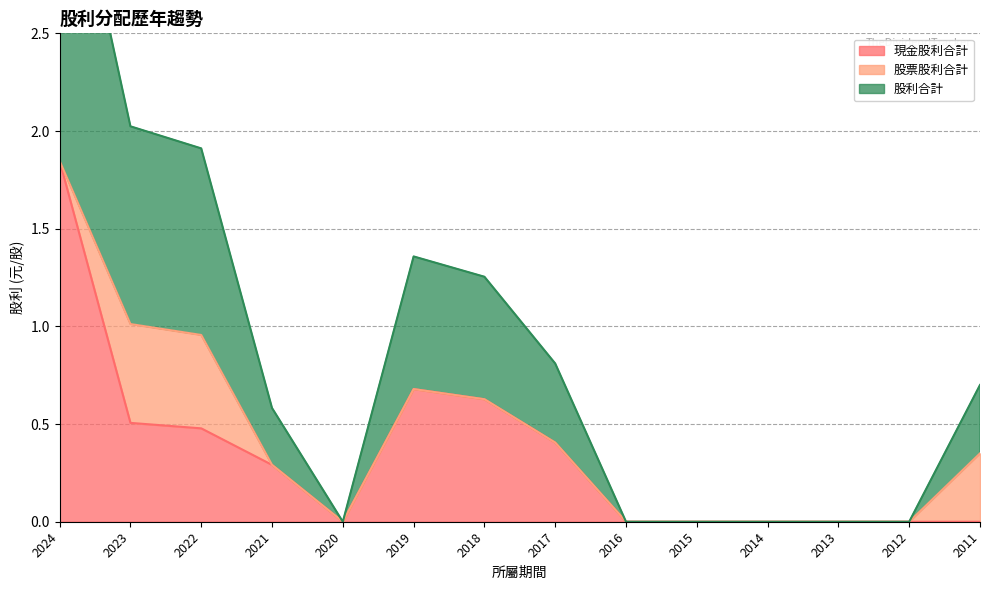

What is the value of the 現金股利合計 point at the 3rd from the left?

0.5